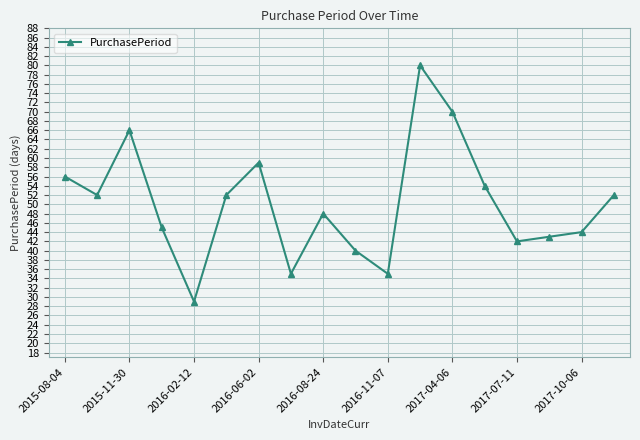

Count the number of categories in the chart.

18